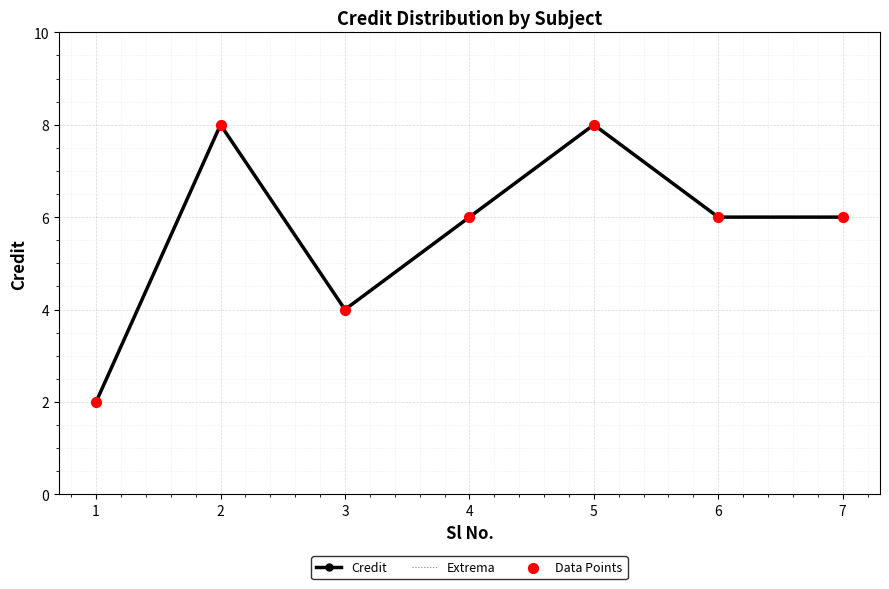

At how many categories does at least one series exceed 7?

2